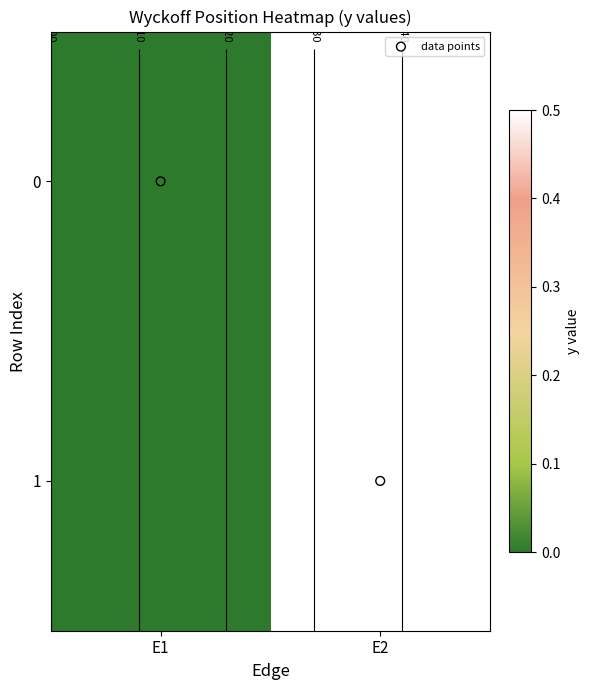

At E1, list the series in order from largest to smallest.

data points, 0, 1